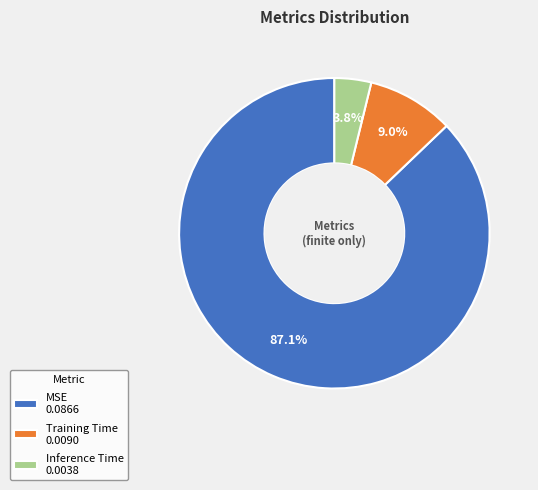

To the nearest percent, what is the combined percentage of Inference Time and MSE?

91%